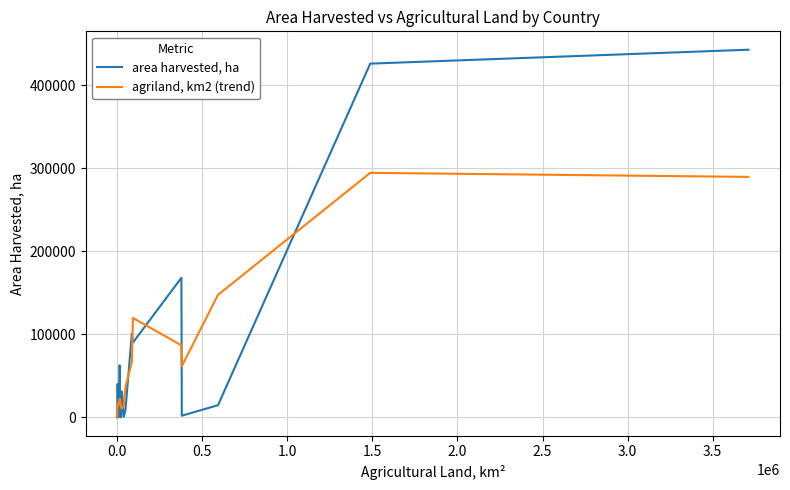

Which series ends up on top after the final intersection of agriland, km2 (trend) and area harvested, ha?

area harvested, ha